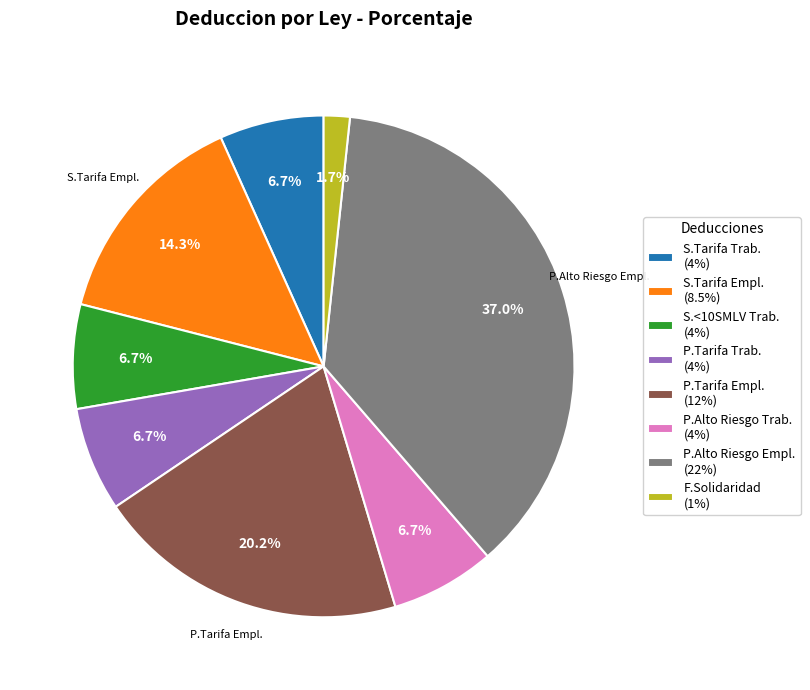

Is there a majority slice in this chart?

No